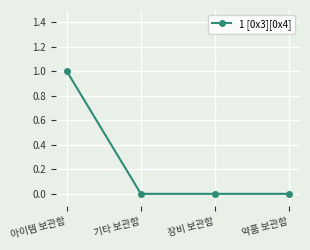

Does the chart display data point markers on the line(s)?

Yes